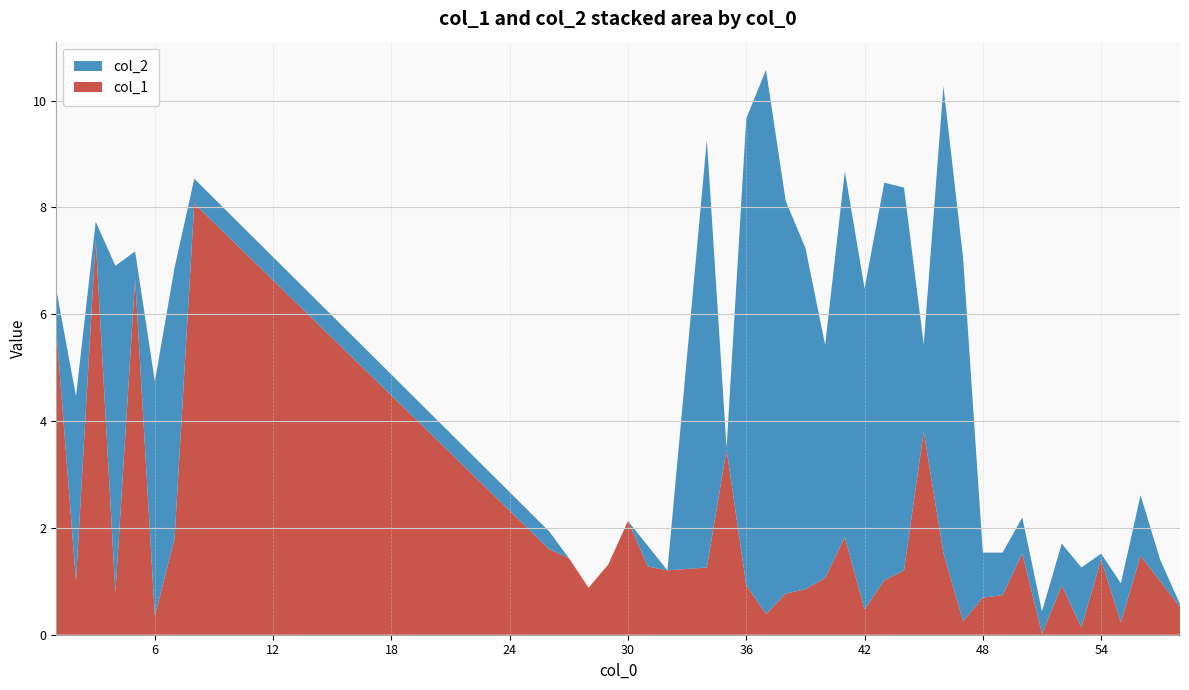

Reading left to right, extract all data points from this chart.

col_1: 1=5.7	2=1.0	3=7.4	4=0.8	5=6.7	6=0.4	7=1.8	8=8.1	26=1.6	27=1.4	28=0.9	29=1.3	30=2.1	31=1.3	32=1.2	34=1.3	35=3.5	36=0.9	37=0.4	38=0.8	39=0.9	40=1.1	41=1.8	42=0.5	43=1.0	44=1.2	45=3.8	46=1.5	47=0.2	48=0.7	49=0.7	50=1.5	51=0.0	52=0.9	53=0.1	54=1.4	55=0.2	56=1.5	57=1.0	58=0.5
col_2: 1=0.7	2=3.5	3=0.3	4=6.1	5=0.5	6=4.4	7=5.1	8=0.5	26=0.3	27=0.0	28=0.0	29=0.0	30=0.0	31=0.4	32=0.0	34=8.0	35=0.0	36=8.7	37=10.2	38=7.4	39=6.4	40=4.4	41=6.9	42=6.0	43=7.4	44=7.2	45=1.6	46=8.7	47=6.8	48=0.8	49=0.8	50=0.7	51=0.4	52=0.8	53=1.1	54=0.1	55=0.7	56=1.1	57=0.4	58=0.1